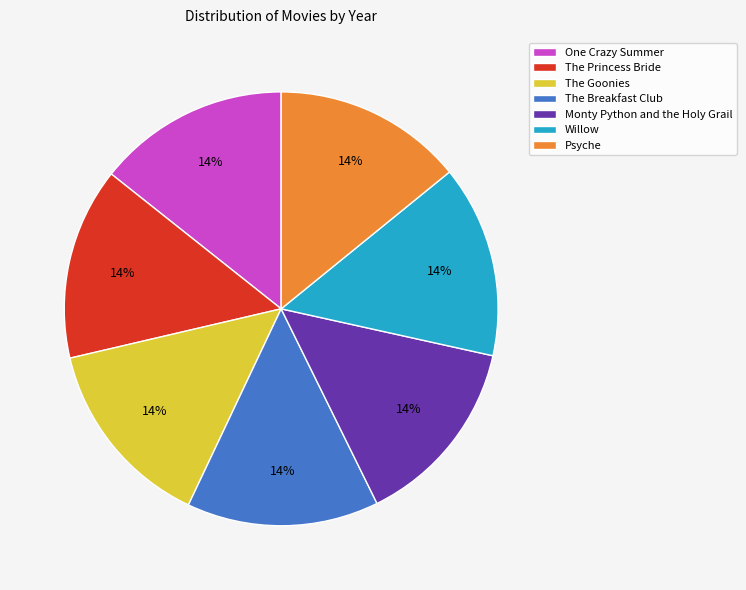

How many segments does this pie chart have?

7